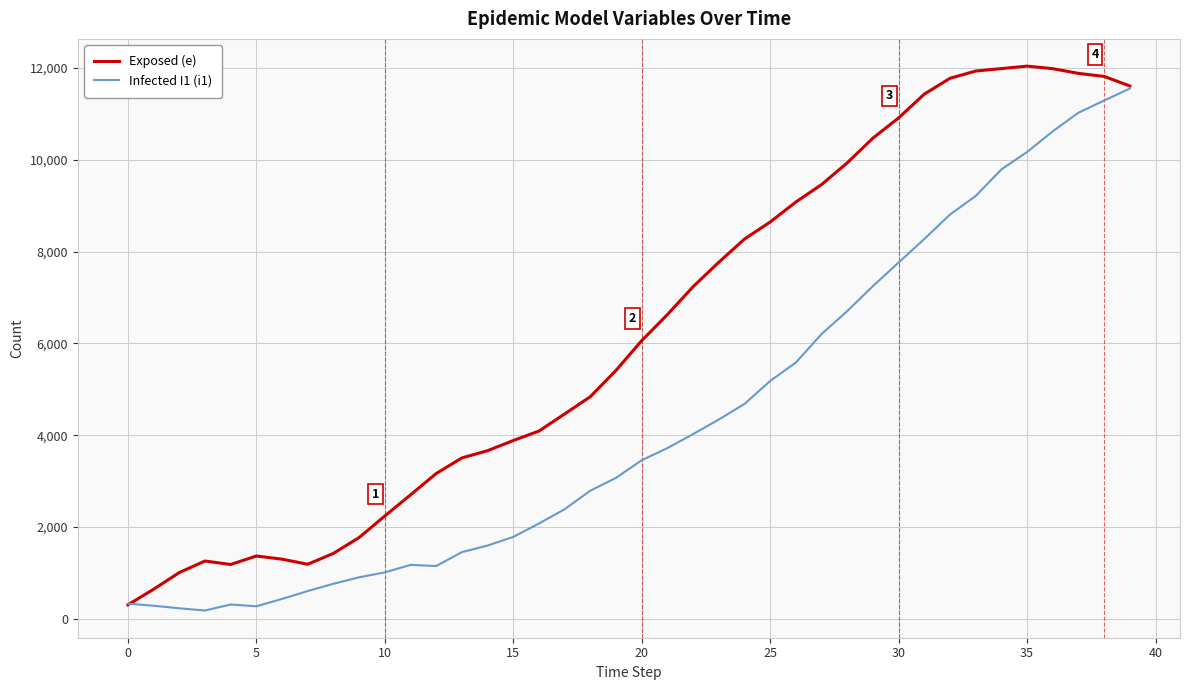

What is the maximum value shown in the chart?

12038